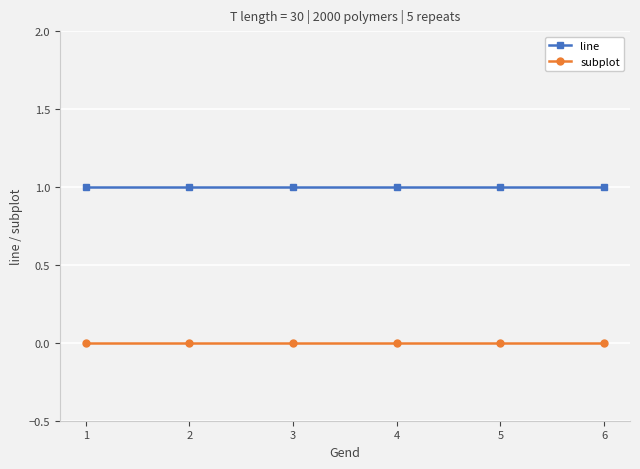

True or false: line has more than 2 interior local peaks.

False